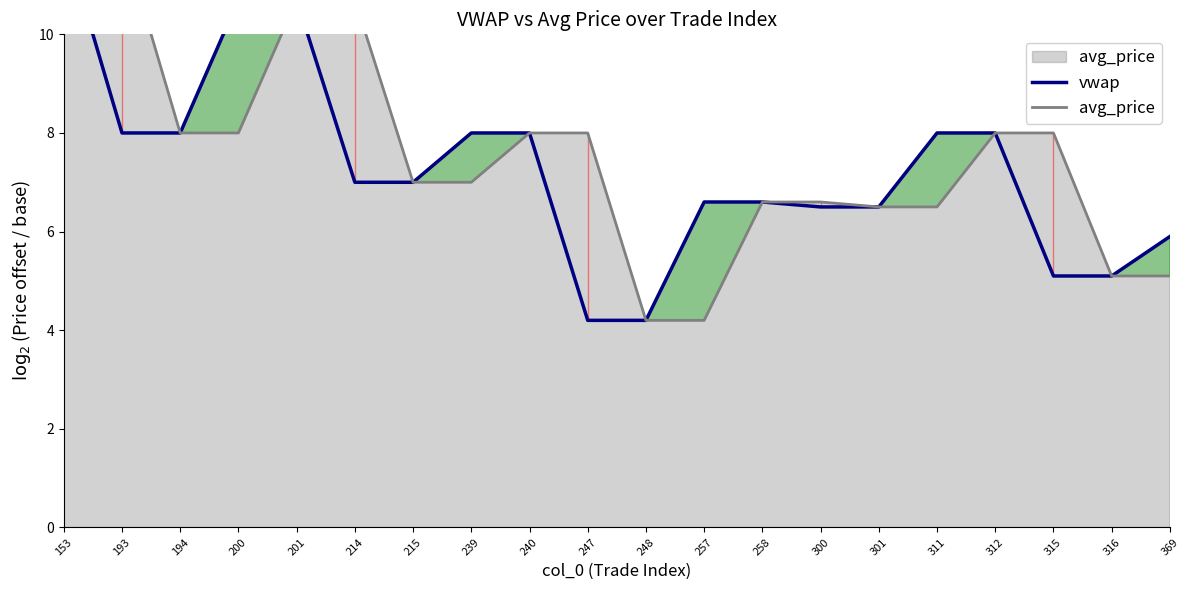

Does the chart display data point markers on the line(s)?

No